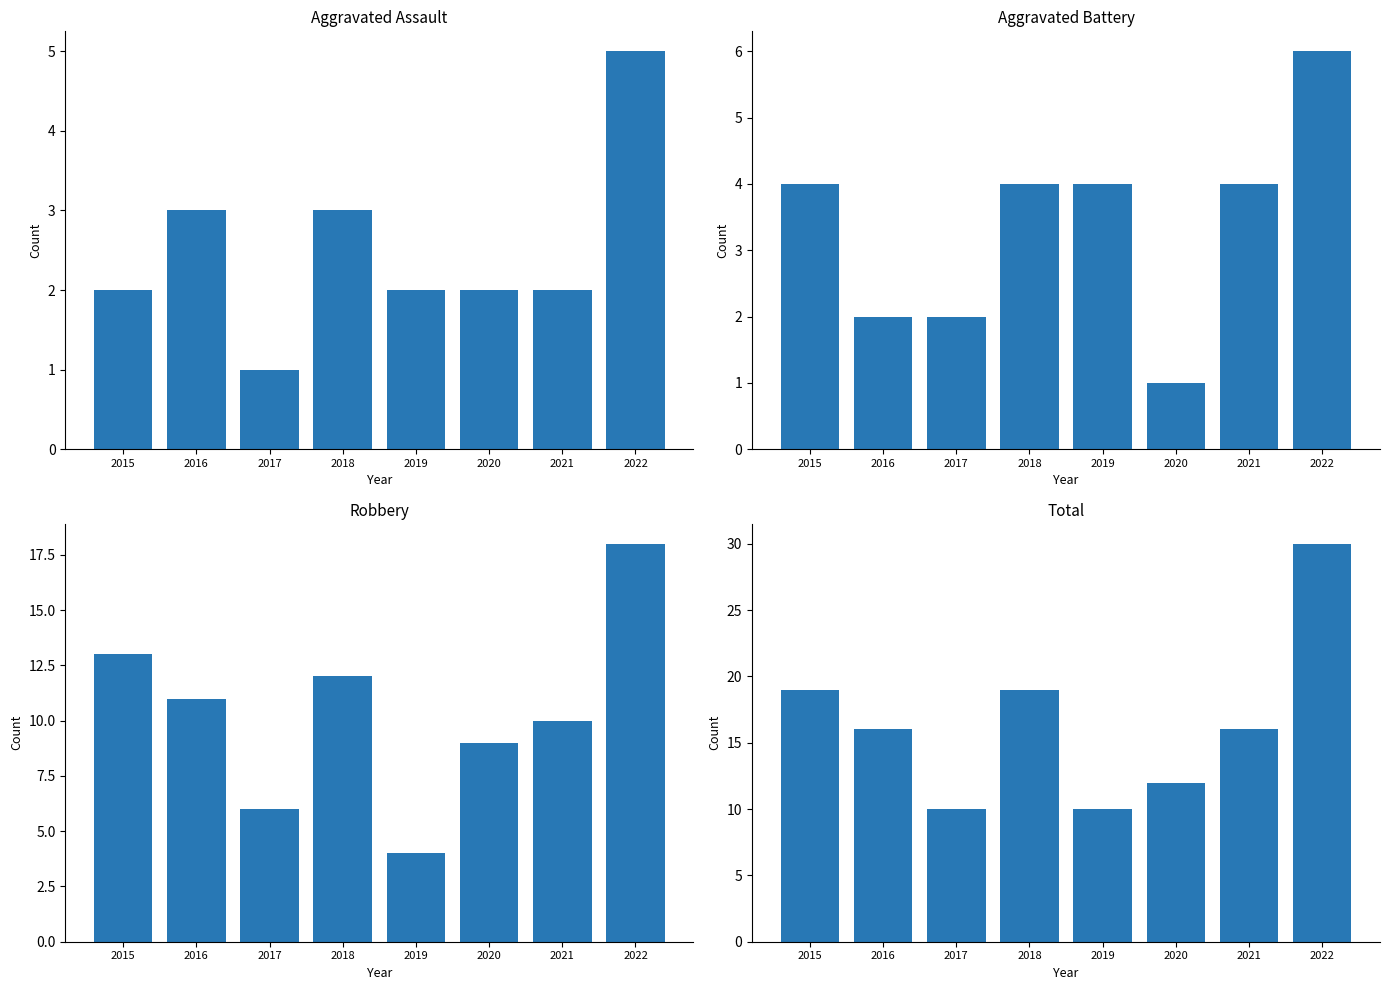

What is the average value of the Aggravated Assault series?

2